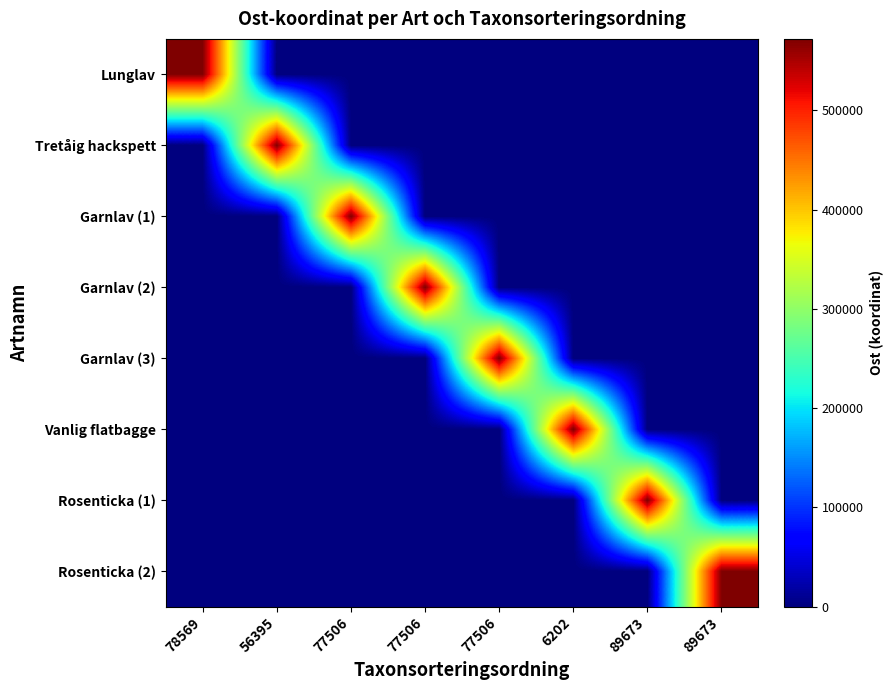

How many distinct data groups are displayed?

8